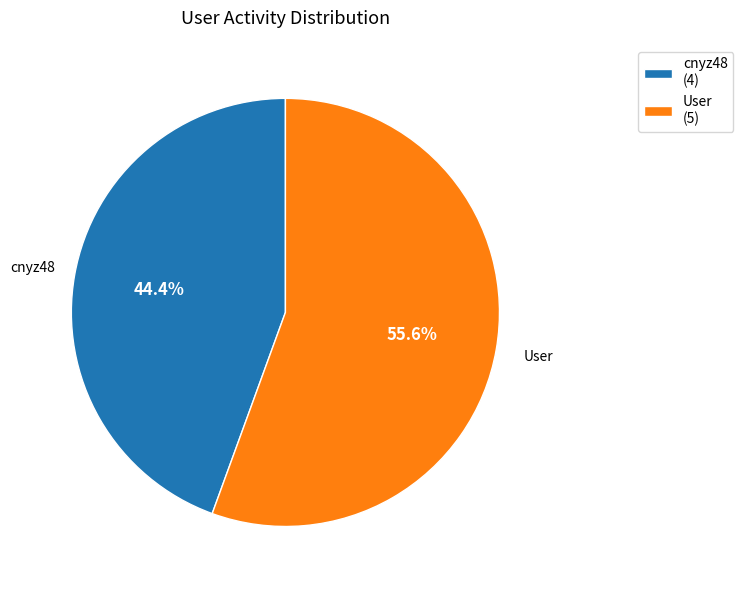

What percentage do cnyz48 and User together represent?

100.0%